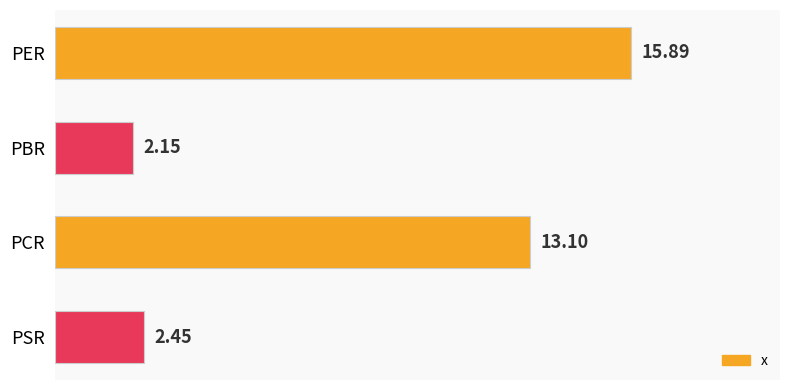

Count the number of data series in this chart.

1